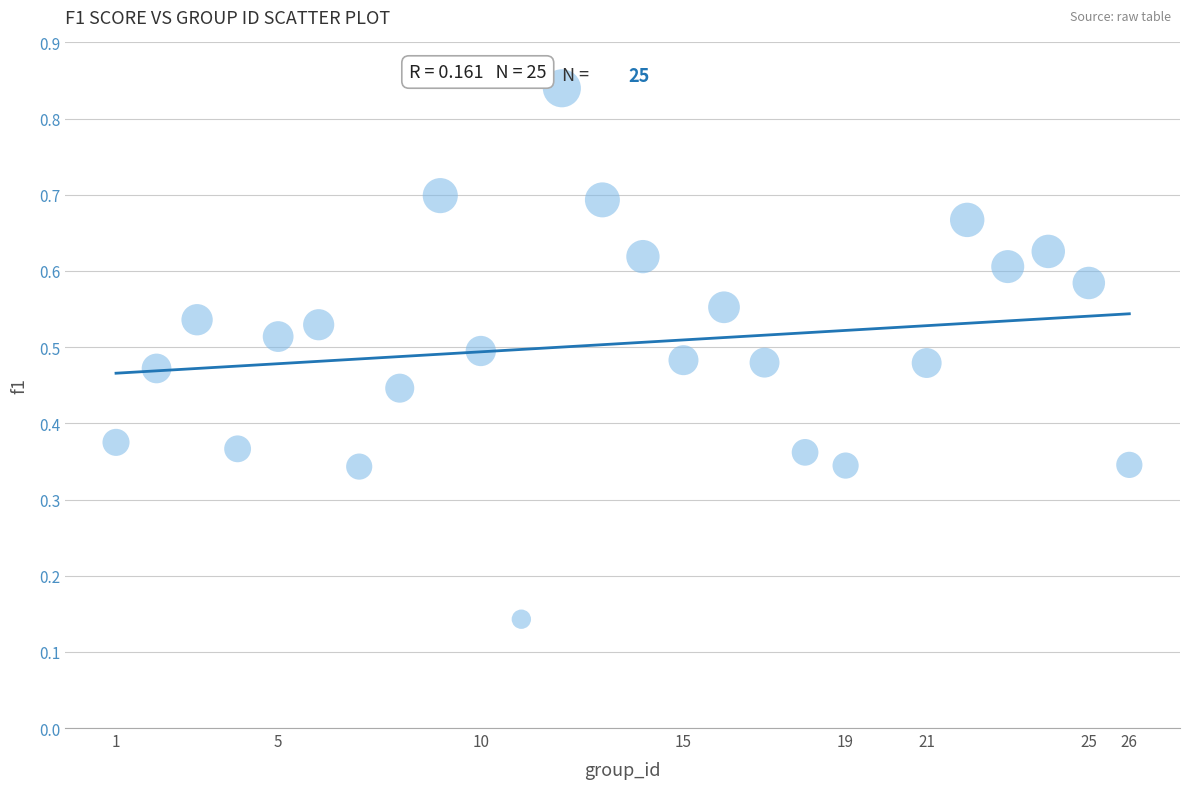

What is the range of X values (max minus min)?

25.0